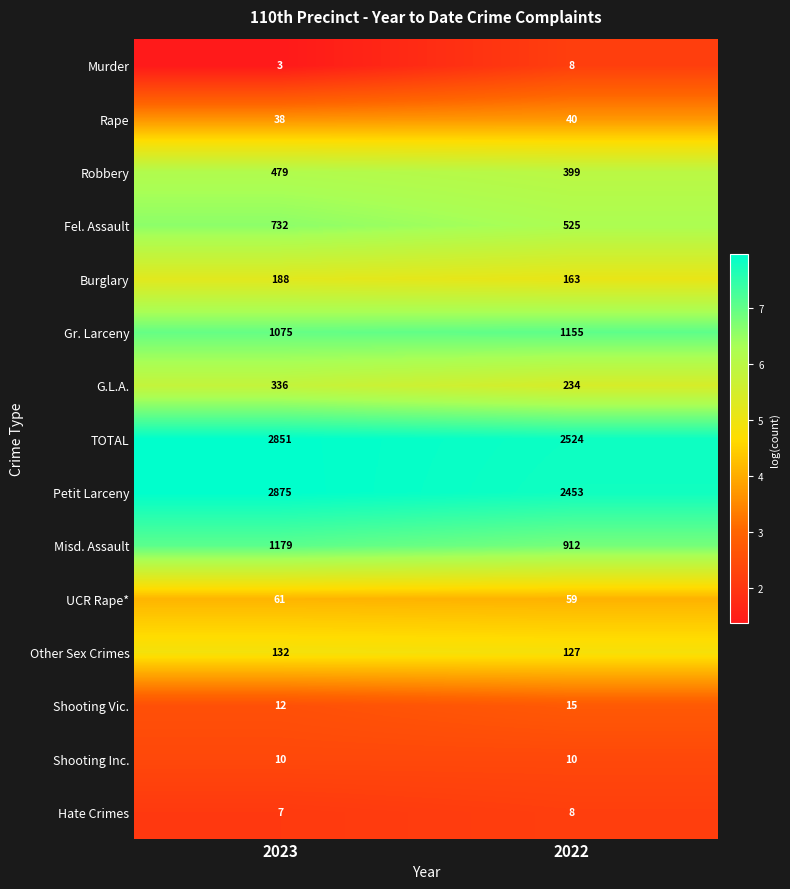

What is the sum of all Shooting Vic. values?

27